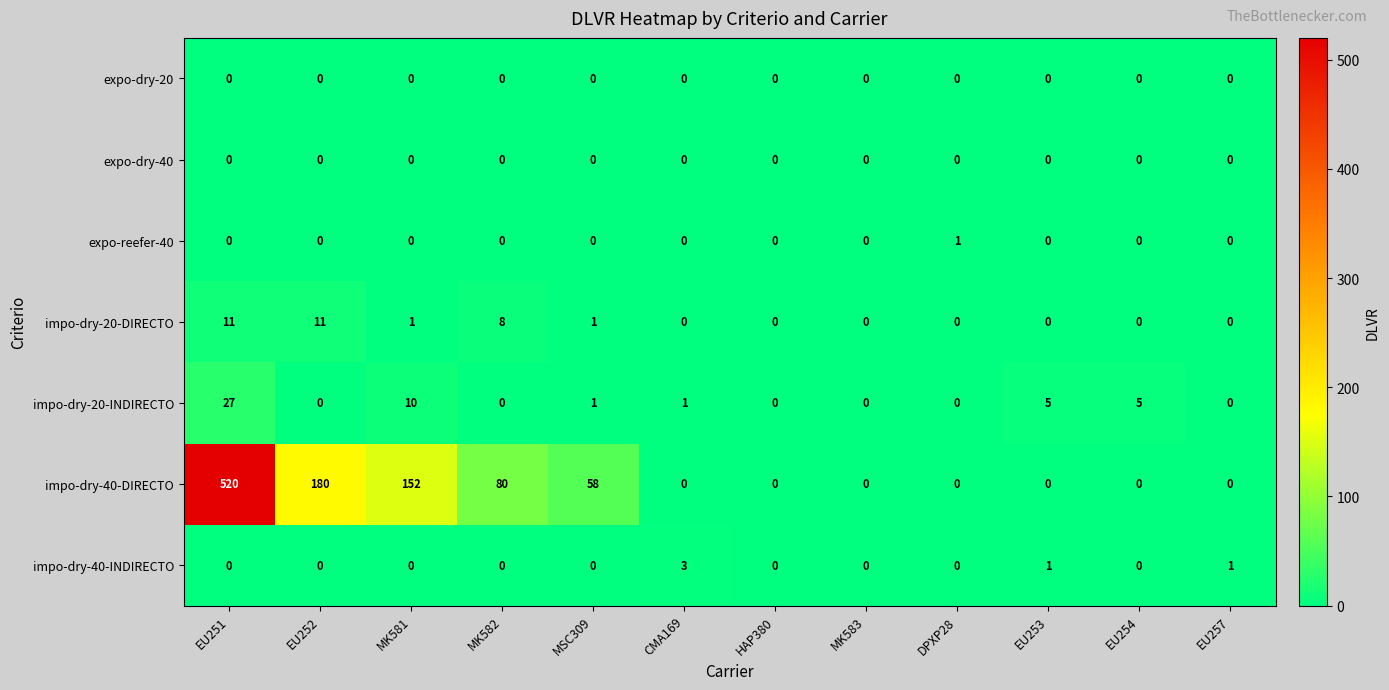

Which series has the widest spread of values?

impo-dry-40-DIRECTO